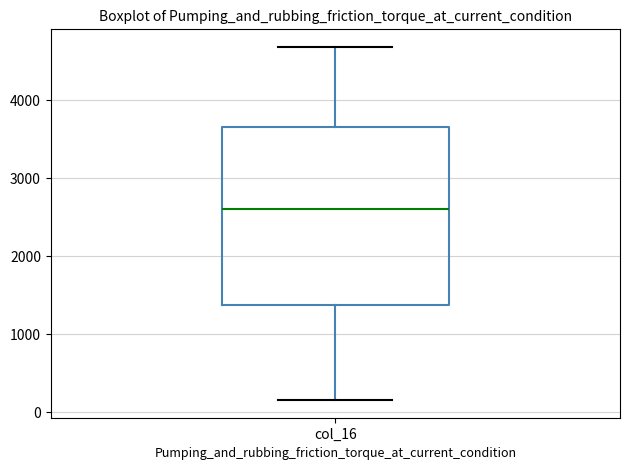

Where is the lower edge of the box for col_16 on the y-axis? The values are not printed on the chart, so give them approximately, as read against the axis.

1400